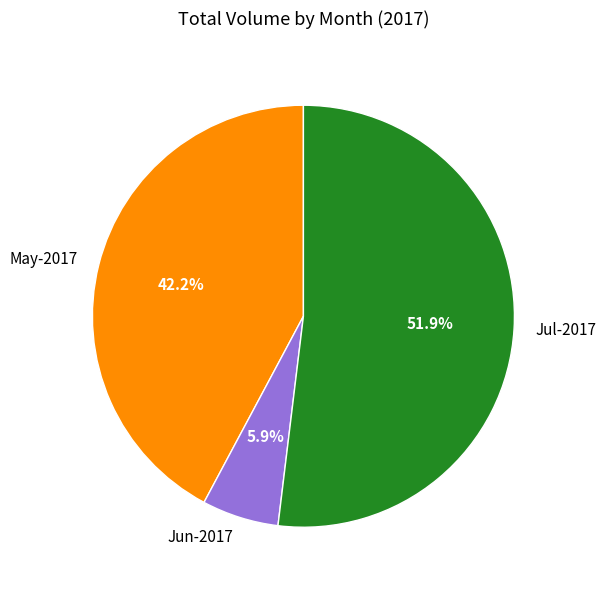

To the nearest percent, what is the average slice percentage?

33%